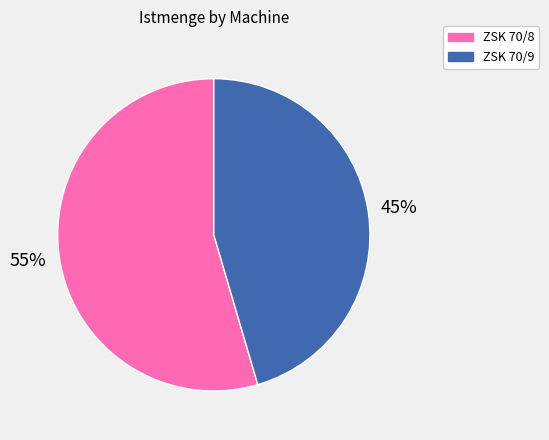

What percentage is the ZSK 70/8 slice, to the nearest percent?

55%